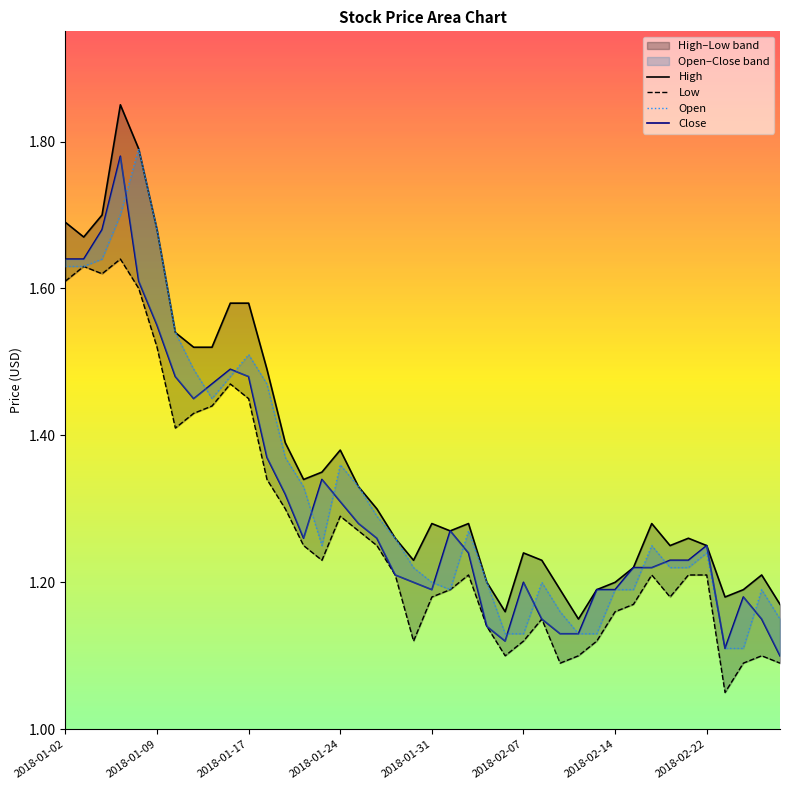

What is the minimum value for High?

1.1